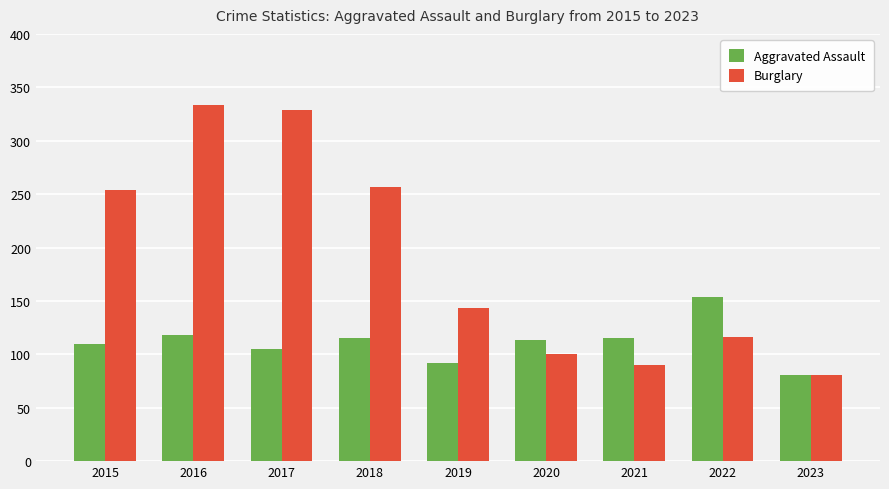

The value of Aggravated Assault at 2017 is 105. True or false?

True